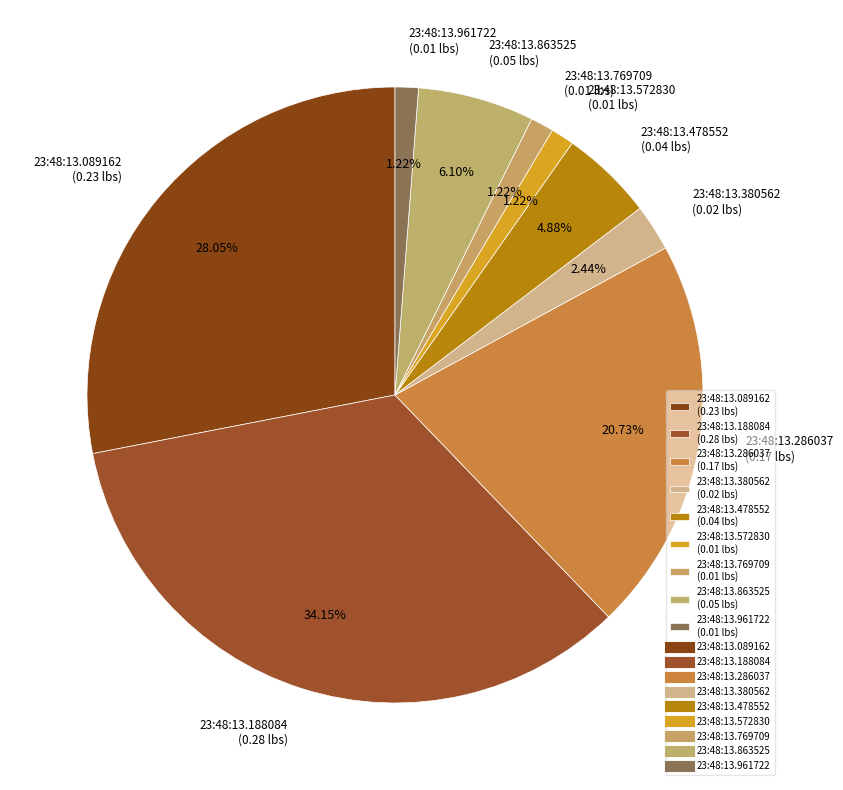

Count the number of slices in the pie.

9